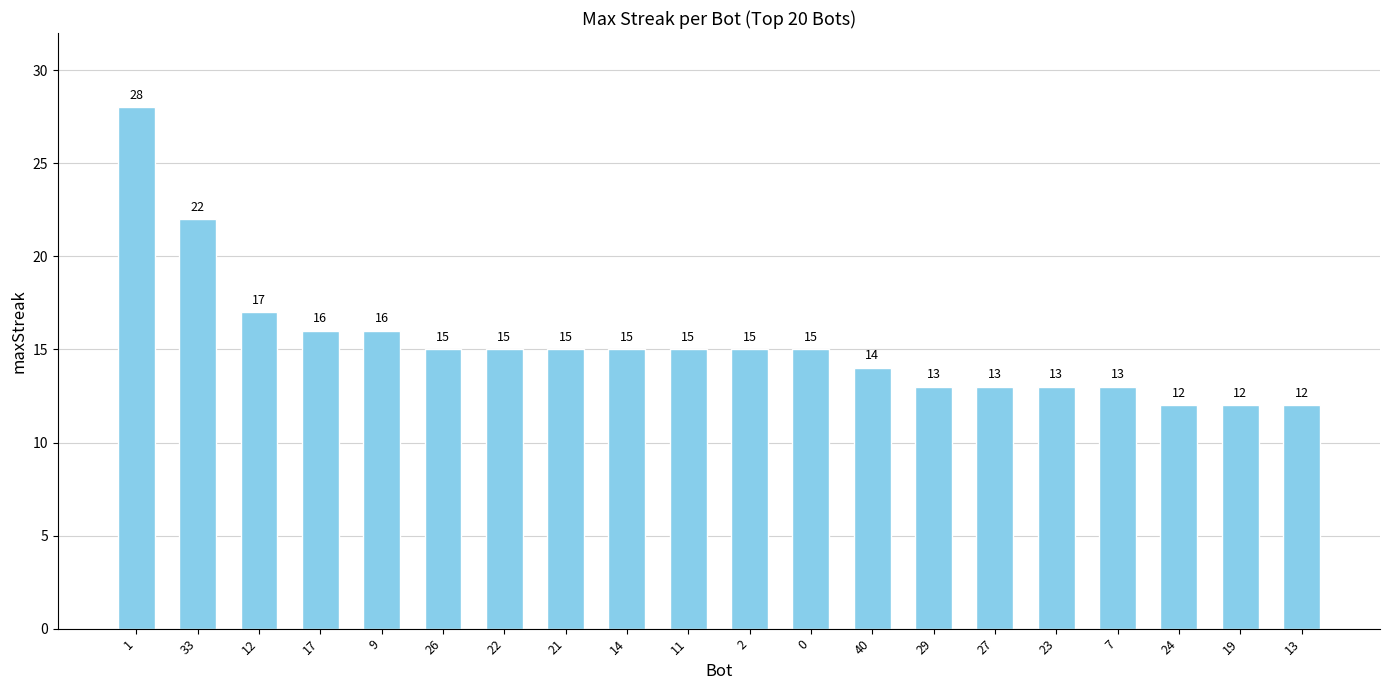

How many bars are there in total?

20